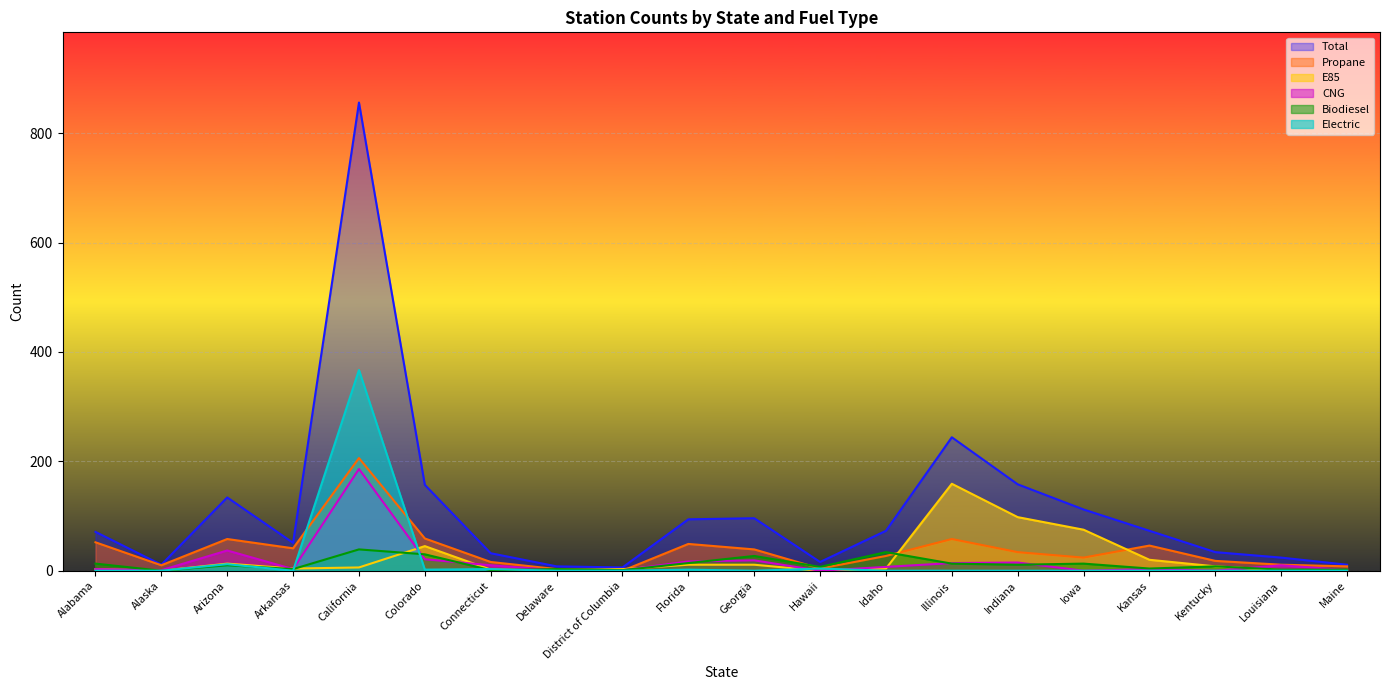

At which label is Total closest to 431?

Illinois